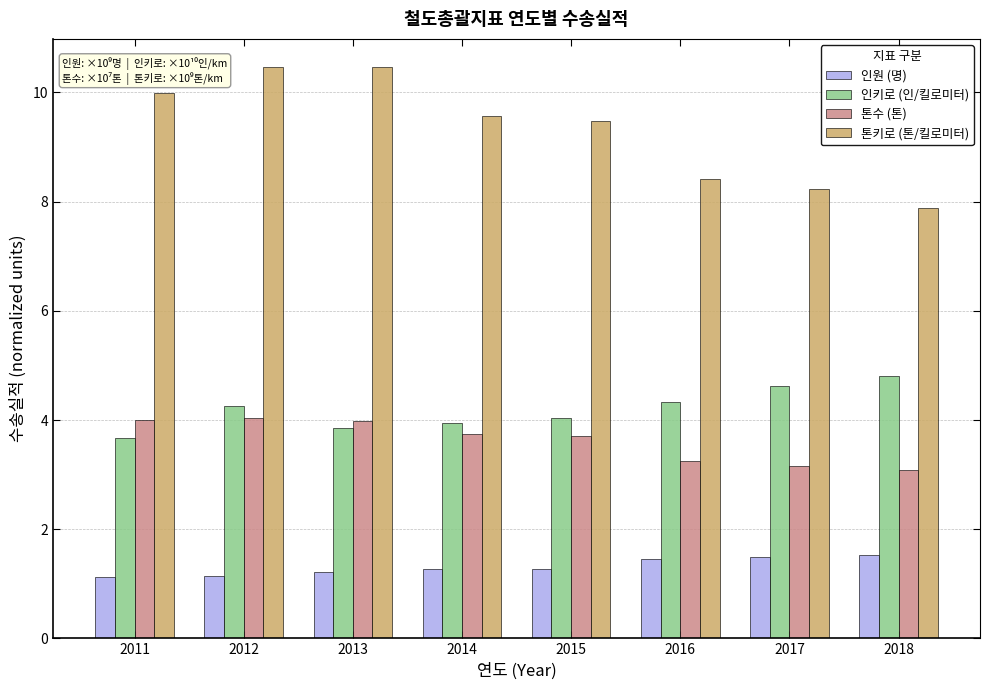

Which series has the widest spread of values?

톤키로 (톤/킬로미터)